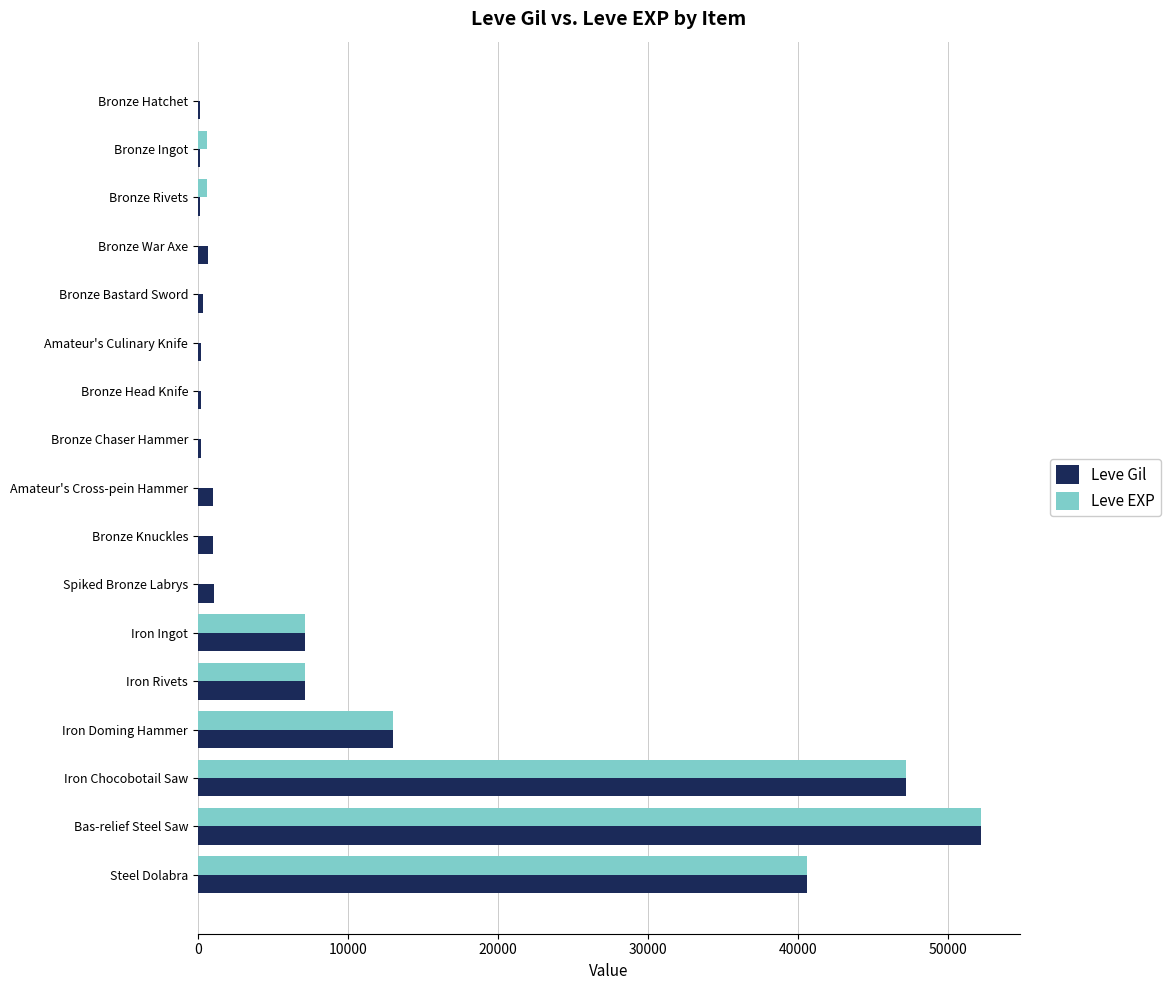

What is the maximum value shown in the chart?

52220